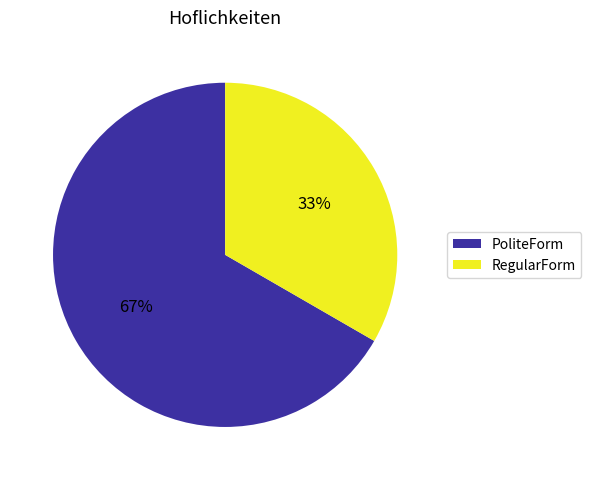

To the nearest percent, what percentage of the pie is PoliteForm?

67%